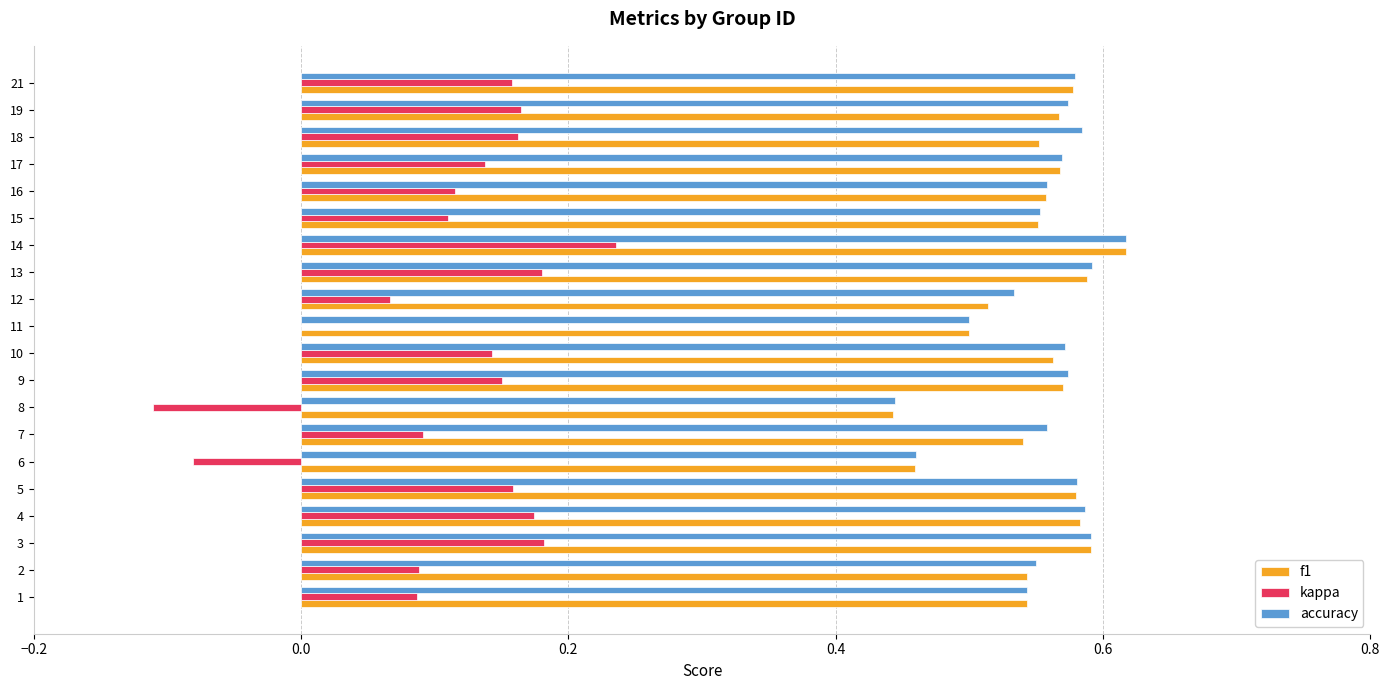

Between 6 and 15, which series saw the biggest shift?

kappa